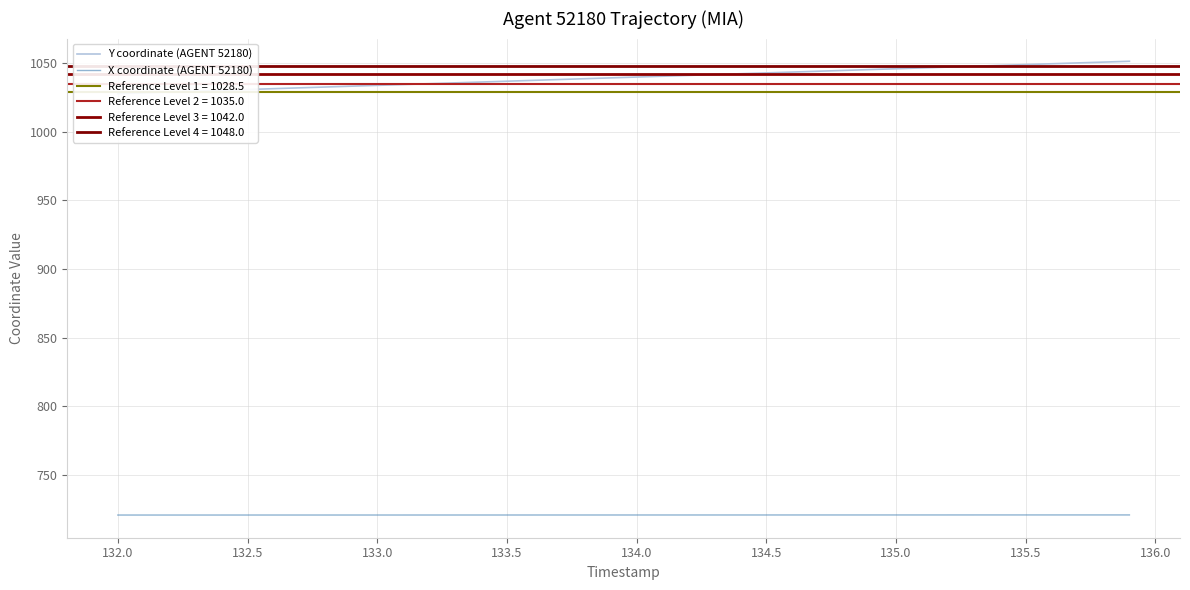

Which series has the widest spread of values?

Y coordinate (AGENT 52180)